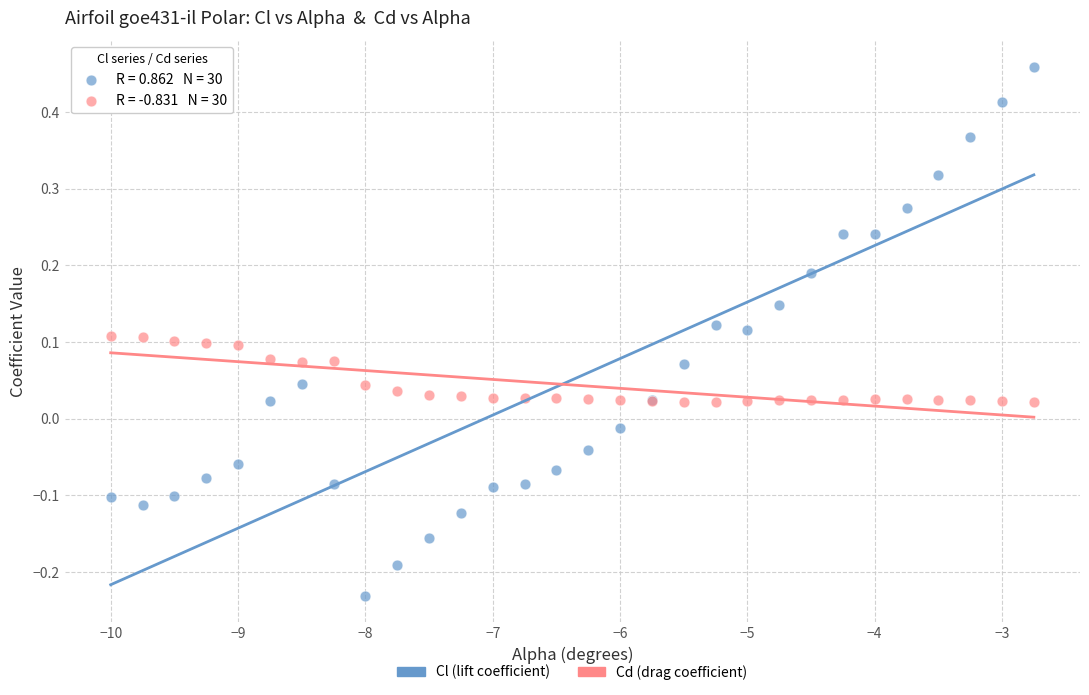

Which series reaches the maximum Y coordinate?

Cl (lift coefficient)